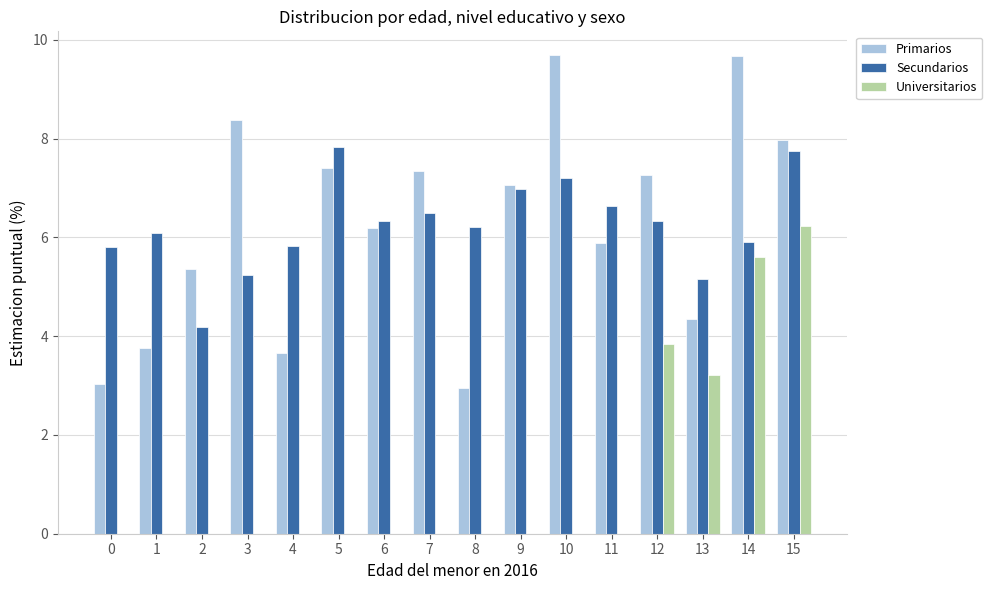

The value of Primarios at 12 is 12.1. True or false?

False